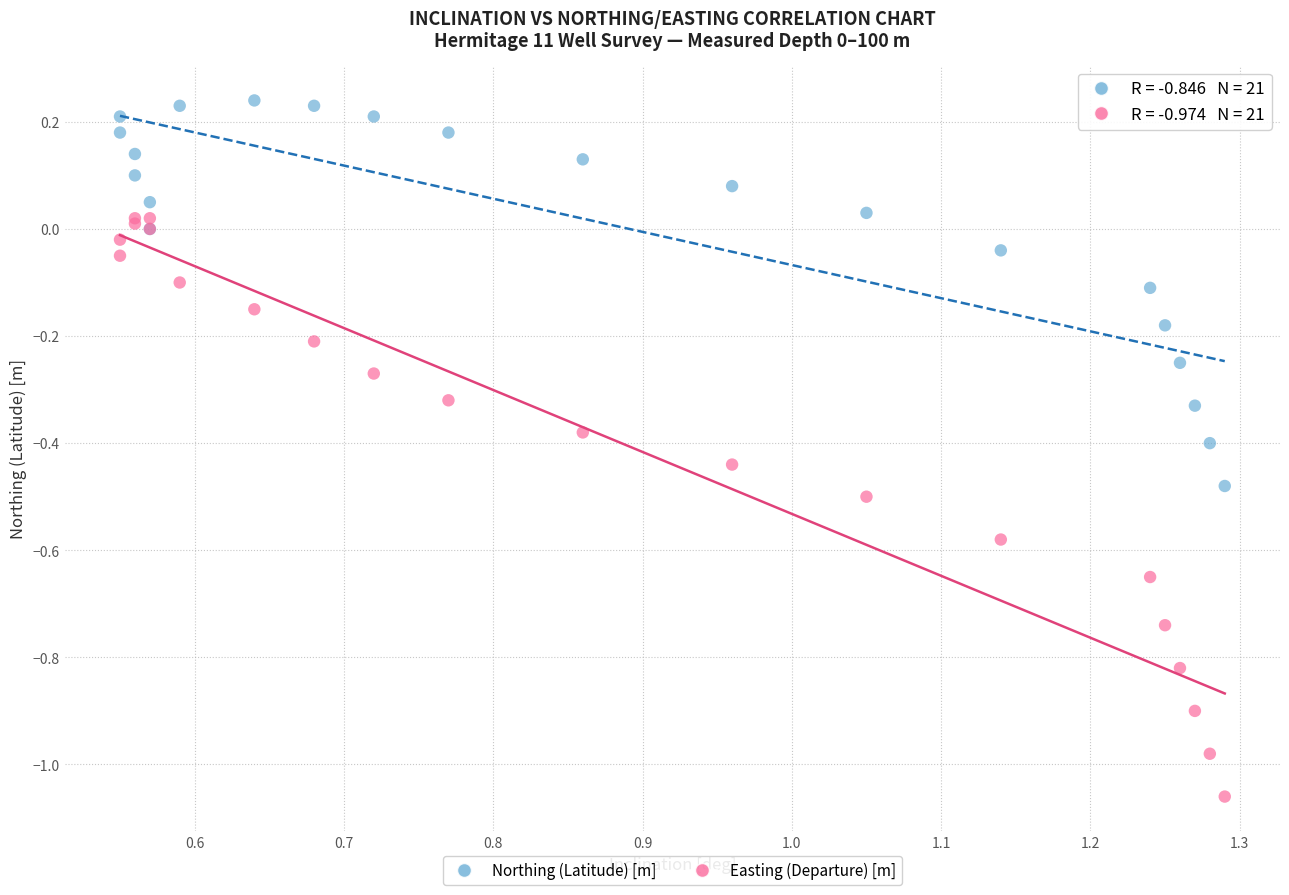

Which series reaches the minimum Y coordinate?

Easting (Departure) [m]